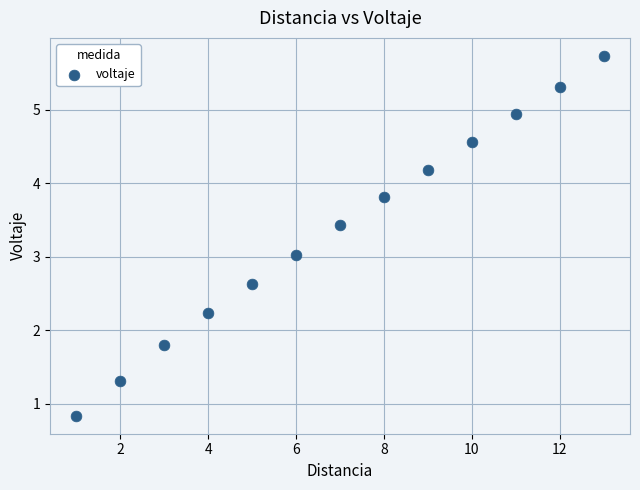

What is the range of X values (max minus min)?

12.0